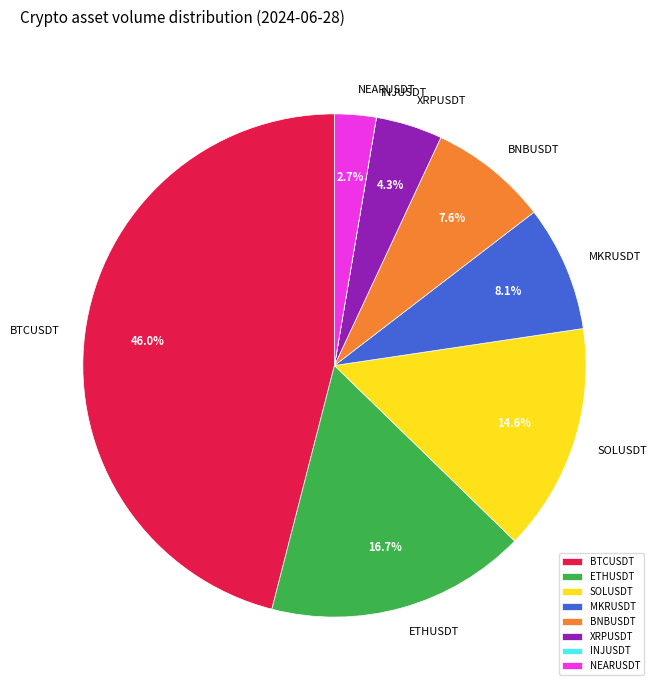

Which slice is the largest?

BTCUSDT